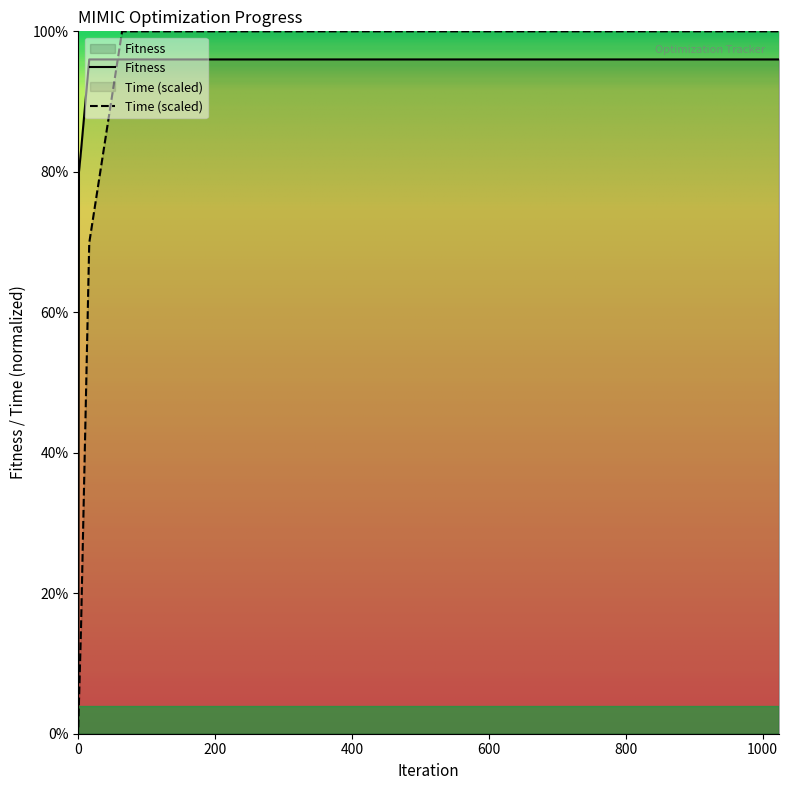

What is the sum of all Fitness values?

555.0